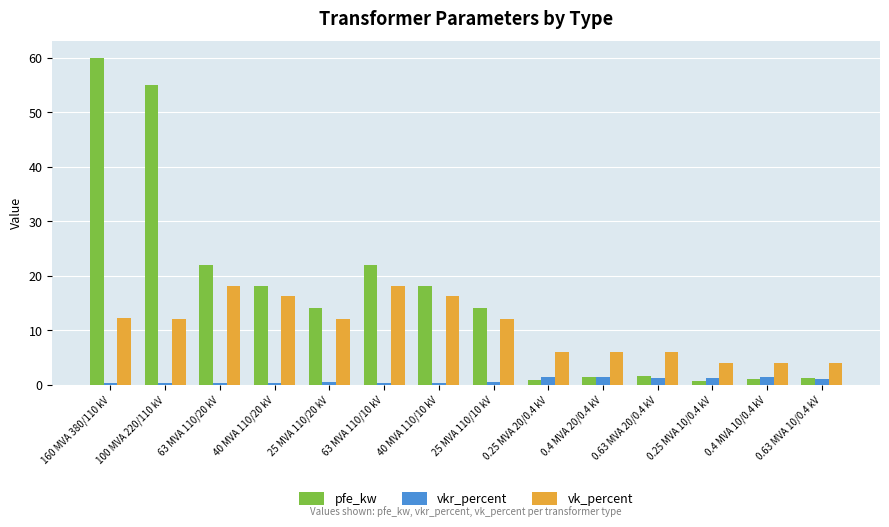

What is the difference between the maximum and second lowest values in the pfe_kw series?

59.2